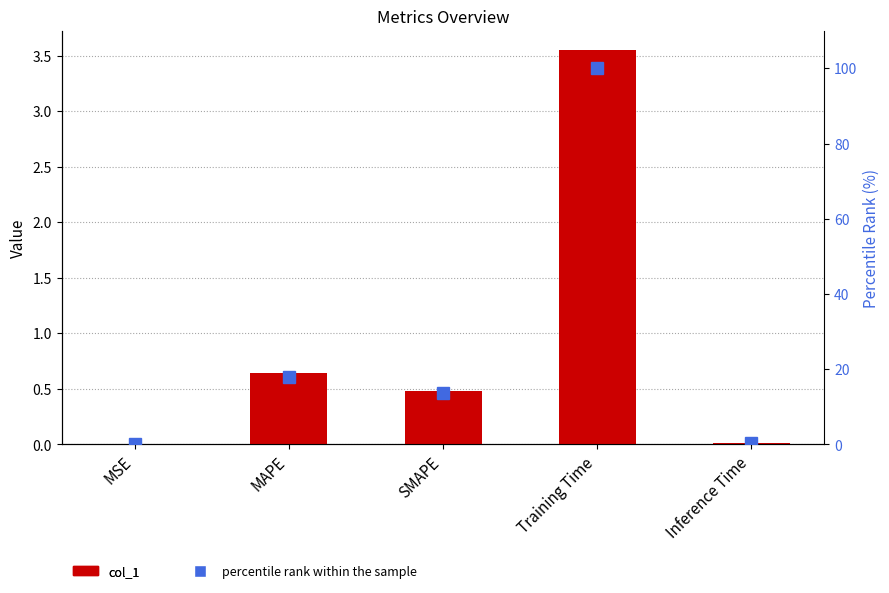

Rank the series at Inference Time from highest to lowest value.

percentile rank within the sample, col_1